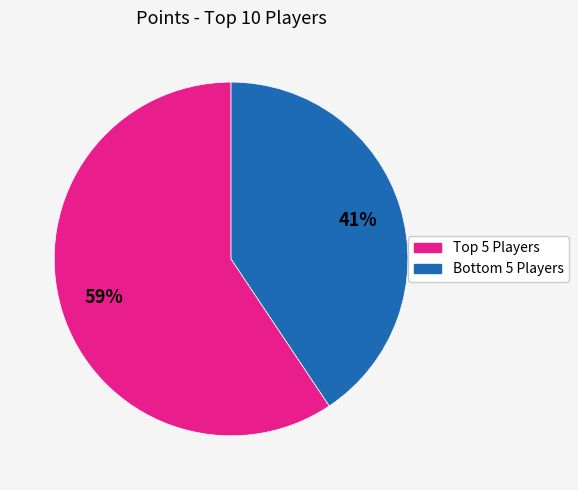

To the nearest percent, what is the average slice percentage?

50%